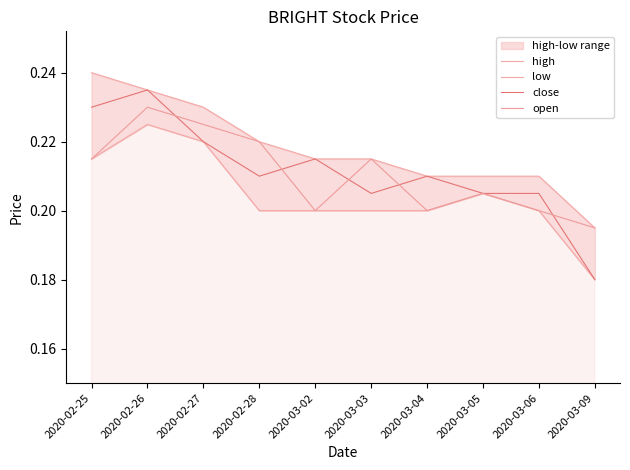

Which category has the lowest value across all series?

2020-03-09